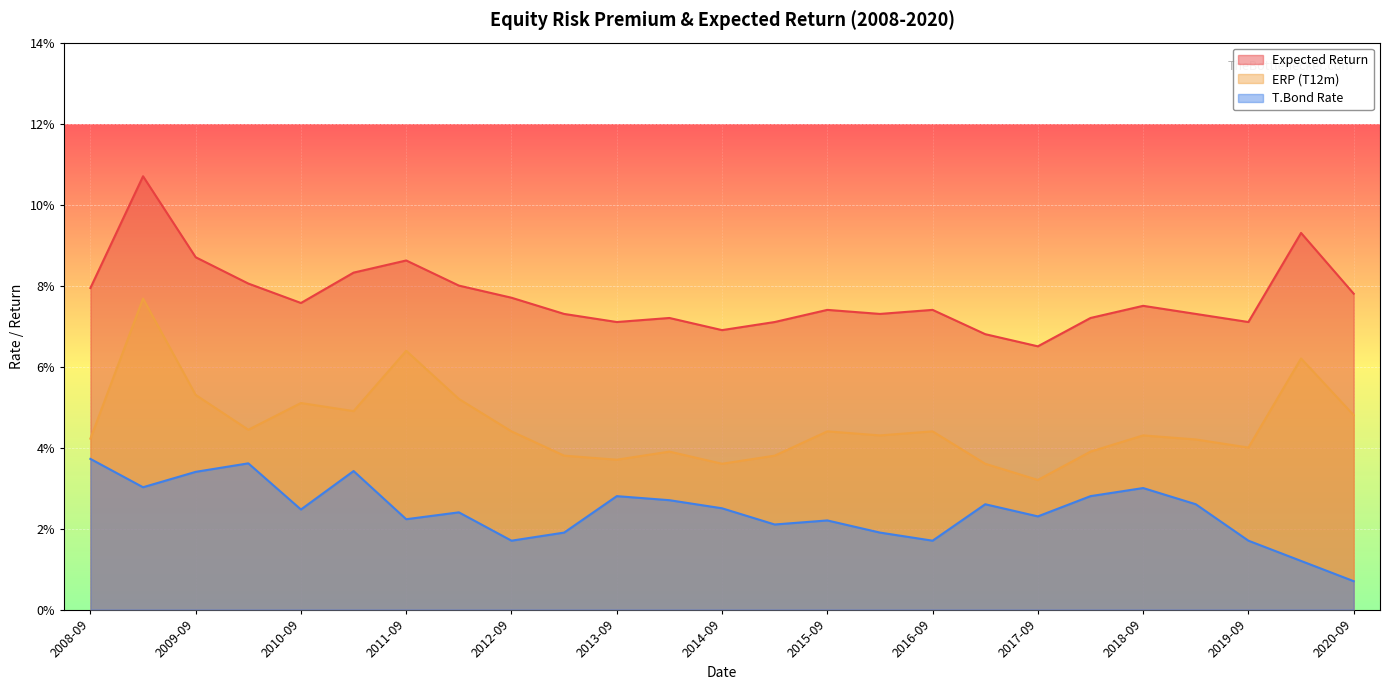

Where is the first local maximum for T.Bond Rate?

2010-03